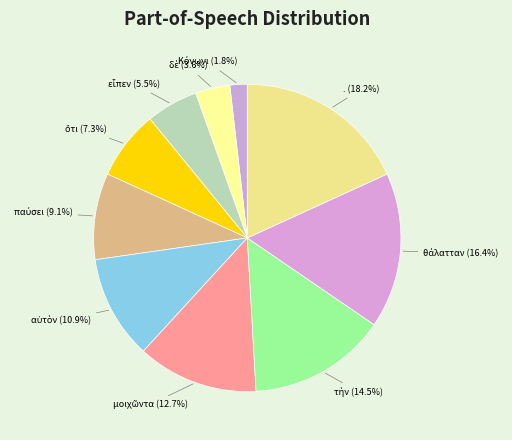

Which category has the biggest portion of the pie?

.